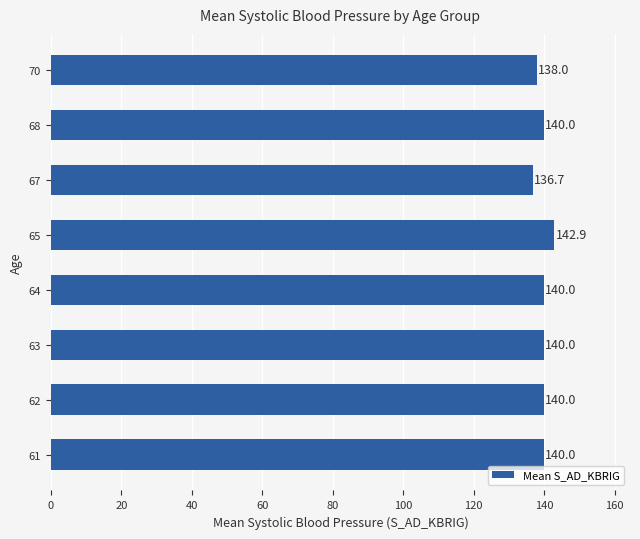

Reading top to bottom, list all the values displayed in this chart.

138.0	140.0	136.7	142.9	140.0	140.0	140.0	140.0